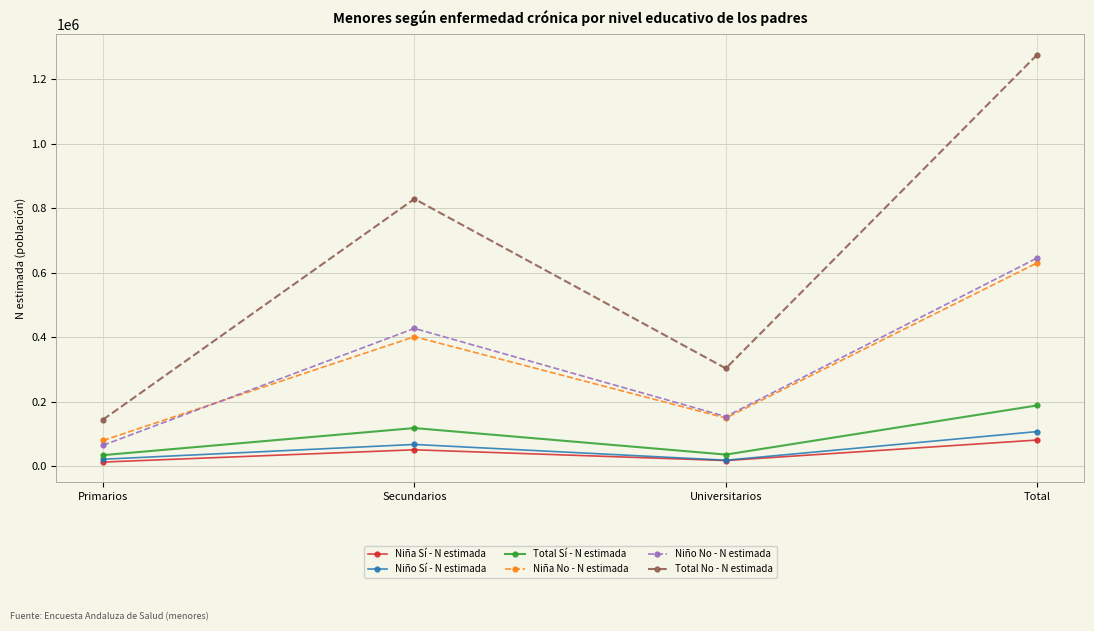

At which category is the sum across all series the highest?

Total